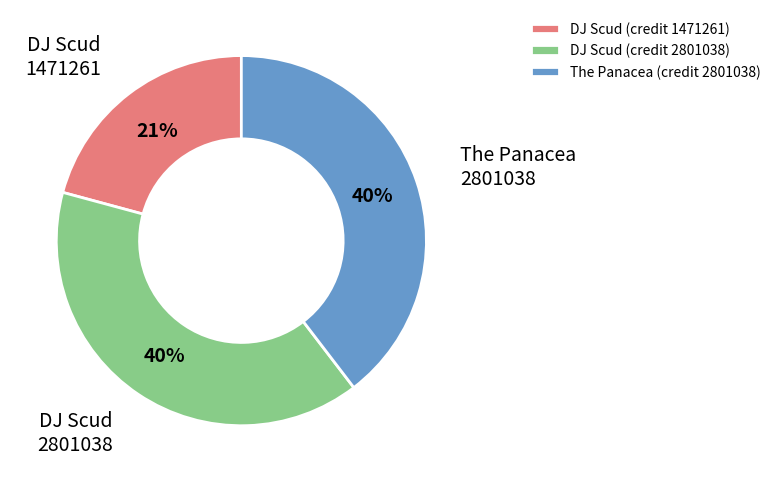

Which slice is the smallest?

DJ Scud (credit 1471261)